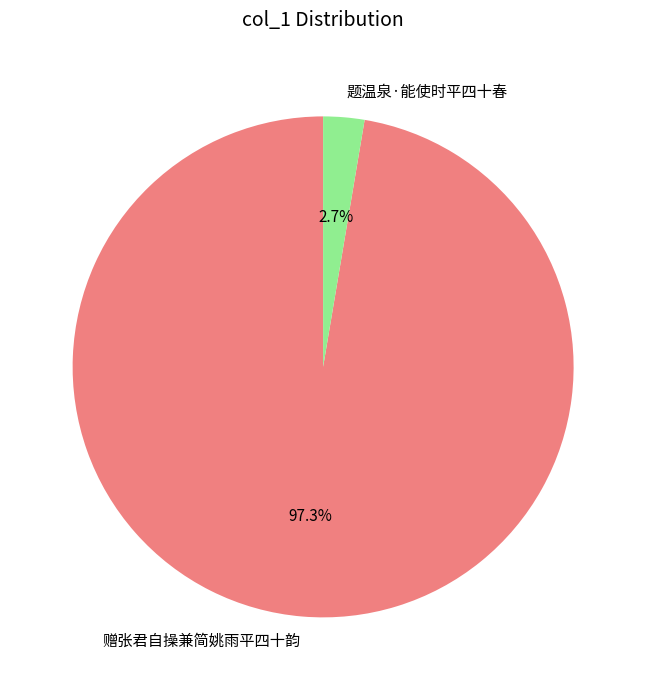

To the nearest percent, what portion does 题温泉·能使时平四十春 represent?

3%